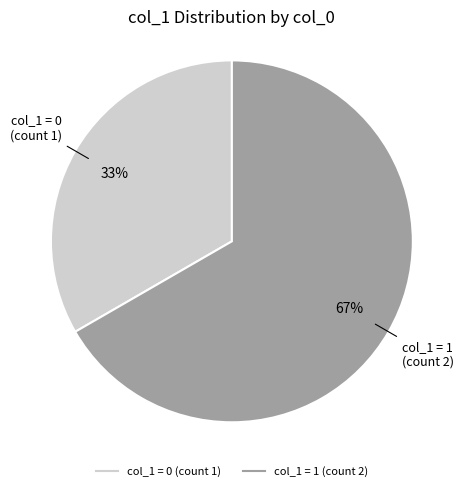

Does any single category account for the majority?

Yes